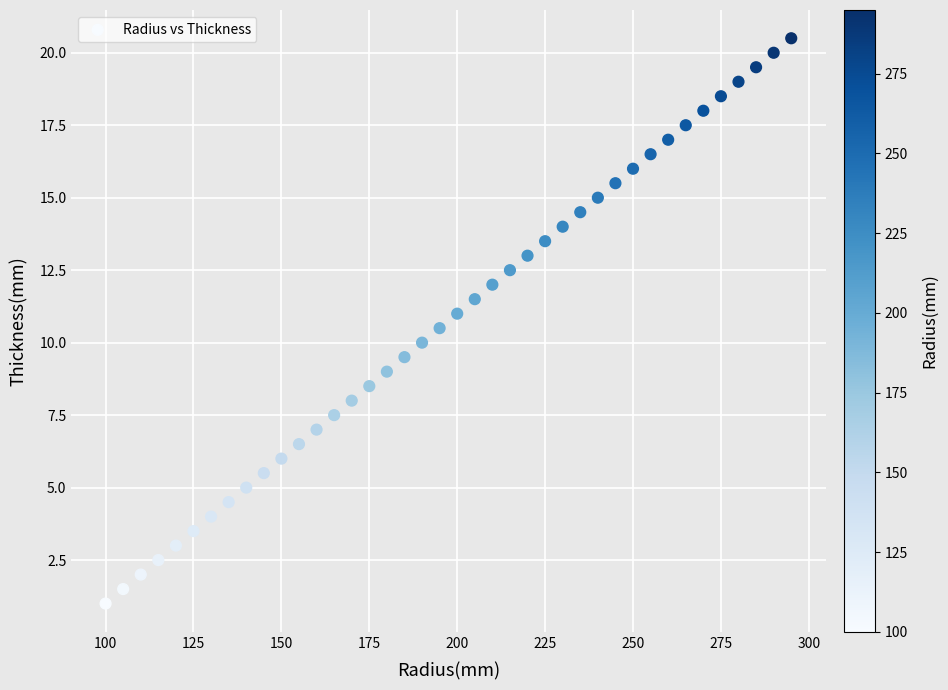

What is the range of Y values (max minus min)?

19.5